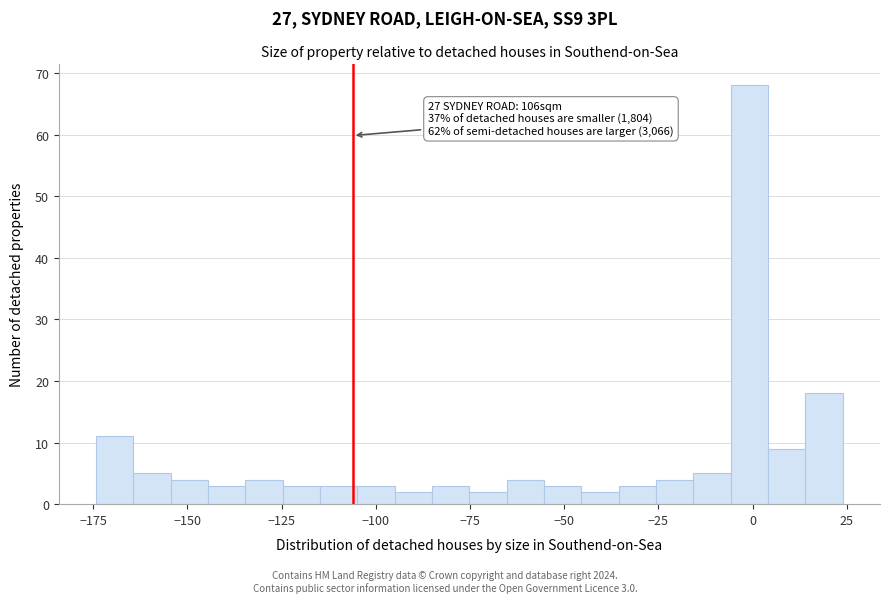

Around what value on the x-axis is the tallest bar? Give the approximate position of its centre, as read against the axis.

0